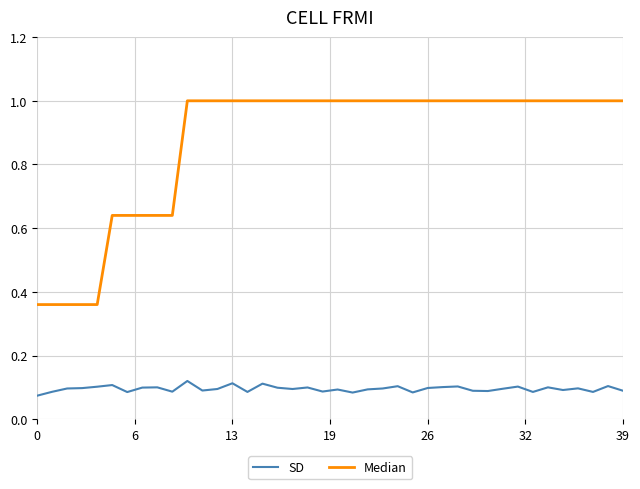

Which series has the largest total across all categories?

Median